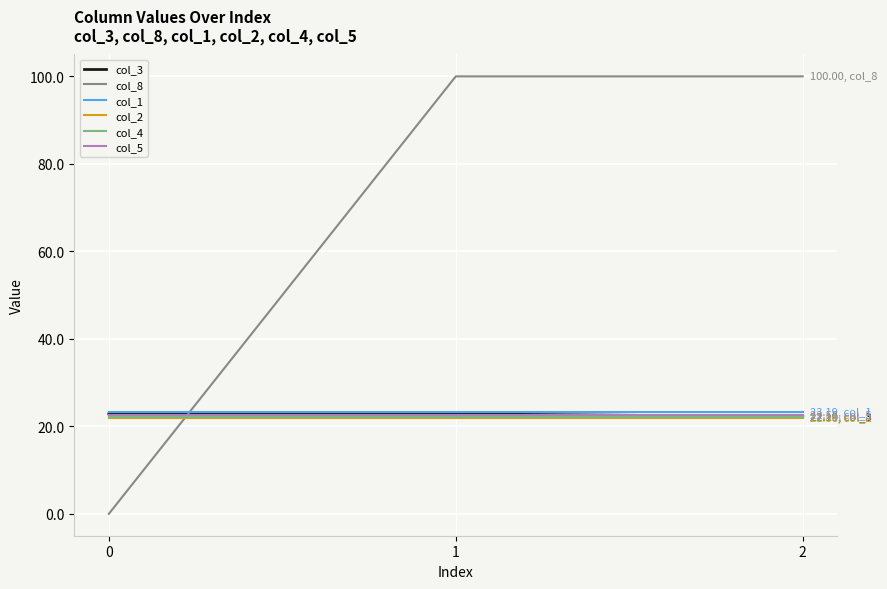

Reading left to right, list all the values displayed in this chart.

col_3: 22.9	22.9	22.2
col_8: 0.0	100.0	100.0
col_1: 23.2	23.2	23.2
col_2: 21.9	21.9	21.9
col_4: 22.2	22.2	22.2
col_5: 22.5	22.5	22.5